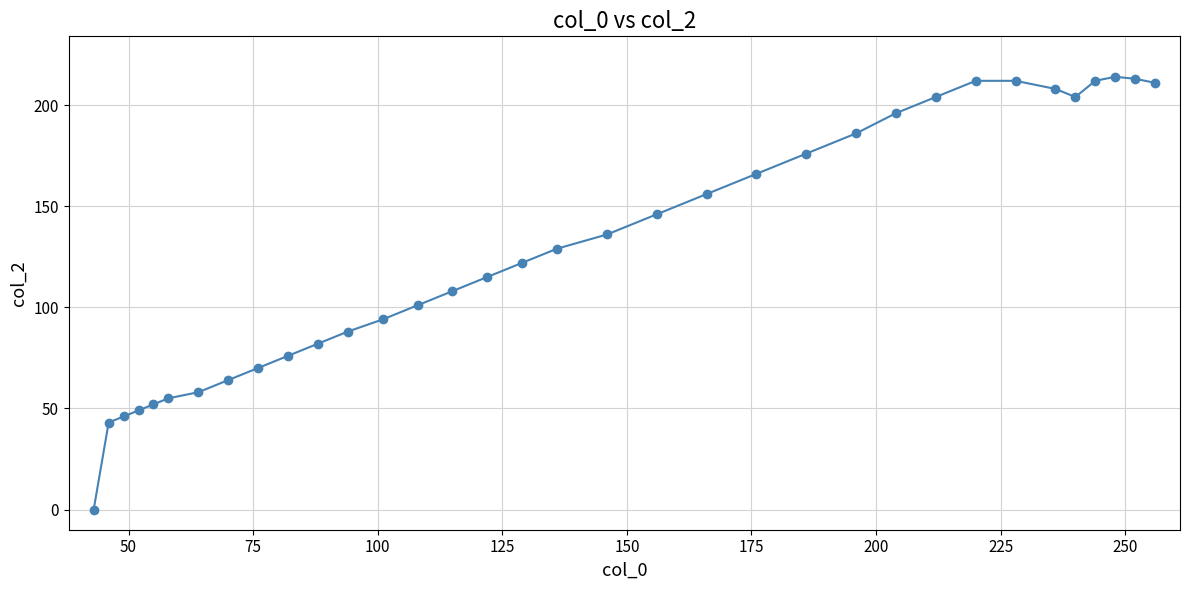

What is the maximum value shown in the chart?

214